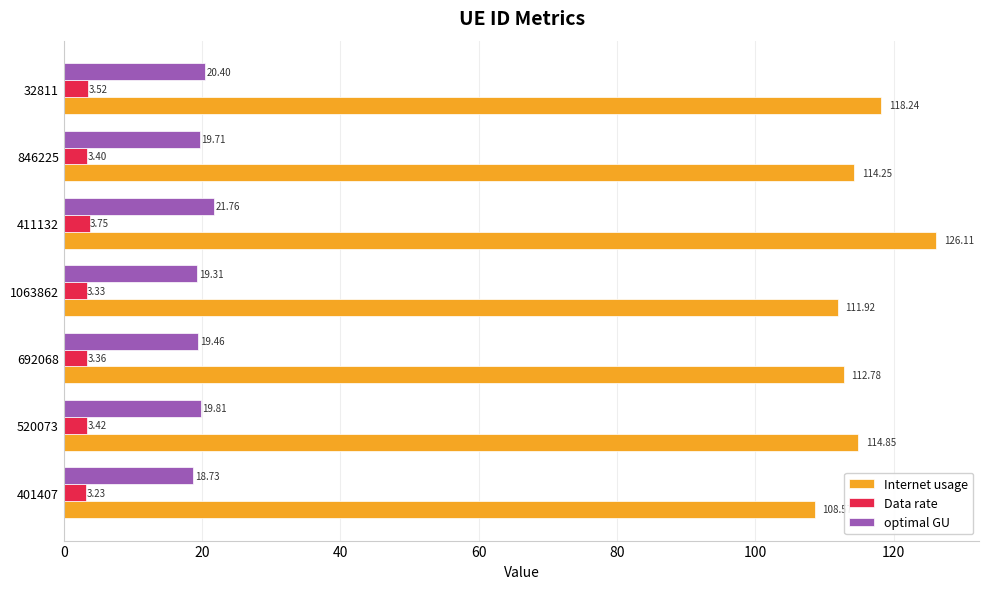

List the labels in order of optimal GU value, largest first.

411132, 32811, 520073, 846225, 692068, 1063862, 401407